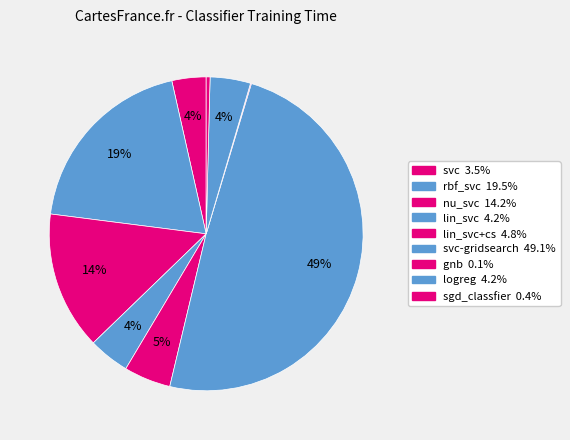

Is there any slice that represents more than half of the pie?

No